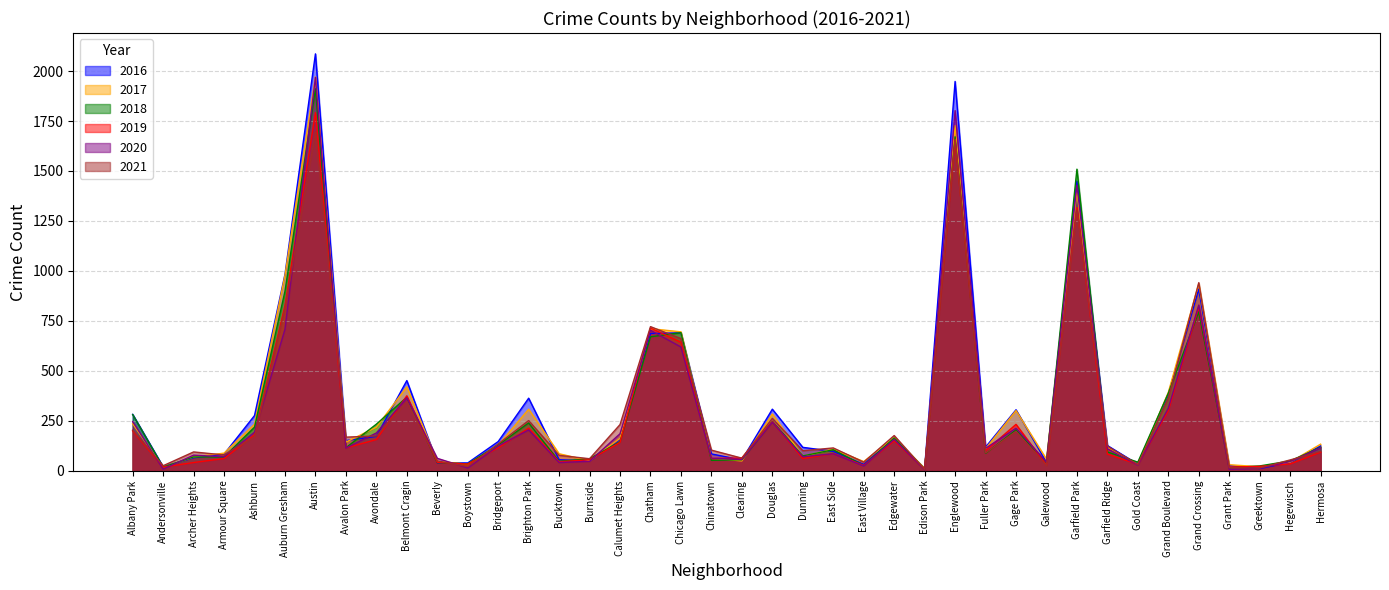

Reading right to left, extract all data points from this chart.

2017: 133	43	20	30	936	392	31	118	1401	58	301	110	1727	12	166	46	108	72	284	49	63	695	711	162	50	85	308	128	33	47	420	218	143	1971	978	233	88	69	17	235
2016: 124	42	11	26	908	384	33	126	1449	42	305	118	1948	12	162	32	97	117	308	54	84	690	687	157	49	55	363	146	39	40	451	172	151	2086	983	276	83	65	20	282
2021: 97	54	14	15	941	363	31	123	1304	25	197	89	1659	6	176	43	114	100	262	63	103	661	721	231	60	77	251	134	21	49	345	174	168	1696	811	170	79	94	25	203
2020: 115	46	12	7	829	313	28	110	1429	43	213	112	1802	5	157	24	85	70	243	56	63	619	703	185	47	41	204	124	14	62	365	189	113	1968	708	193	70	78	8	246
2018: 117	49	24	15	795	388	43	94	1509	41	204	87	1671	9	164	26	105	74	246	55	52	691	670	145	60	47	239	129	34	41	368	233	115	1911	898	218	69	69	18	281
2019: 93	34	22	18	820	301	32	83	1317	28	232	100	1654	9	150	27	86	61	245	64	61	643	714	142	55	45	213	115	33	42	375	156	114	1792	827	180	61	41	18	199